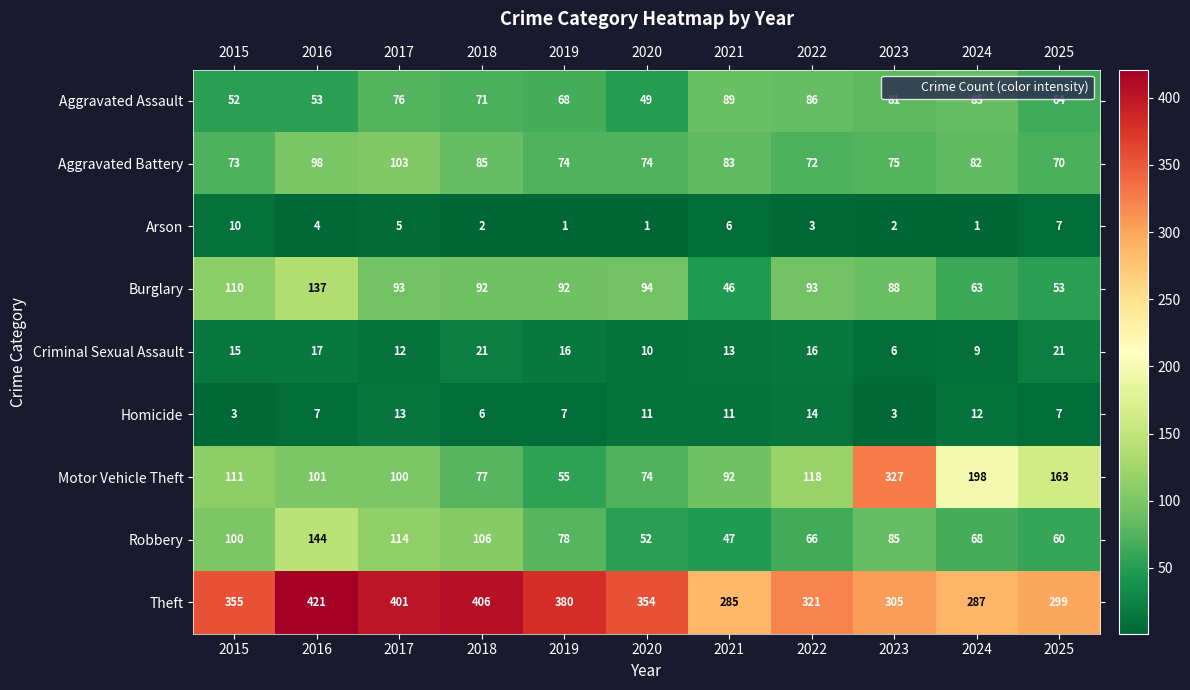

At how many categories does at least one series exceed 42?

11